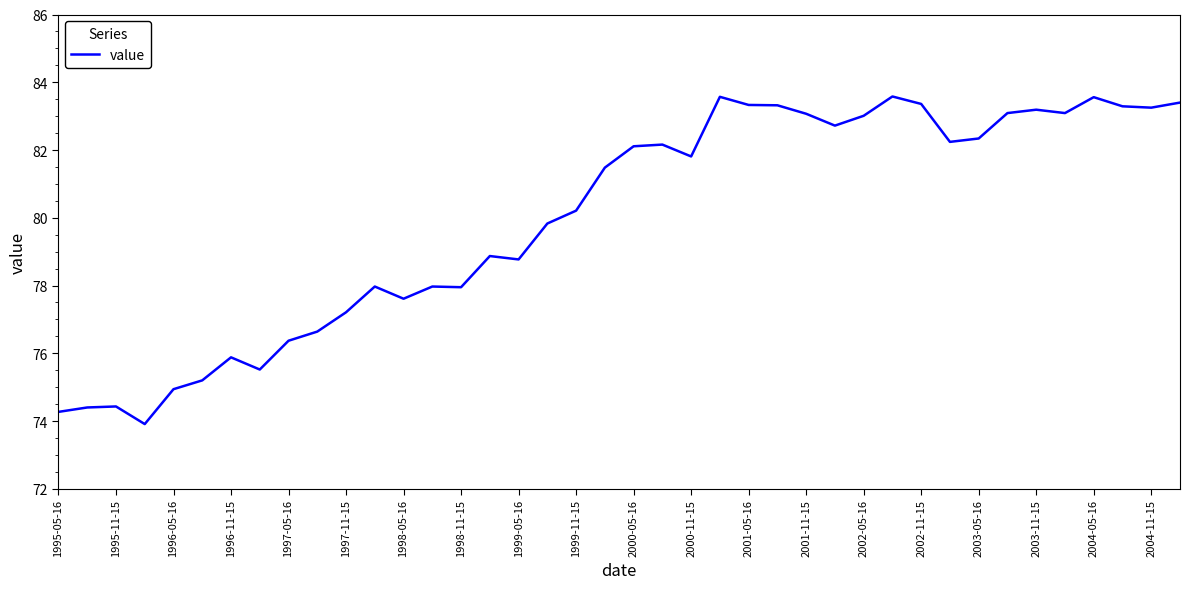

What is the smallest value displayed?

73.9